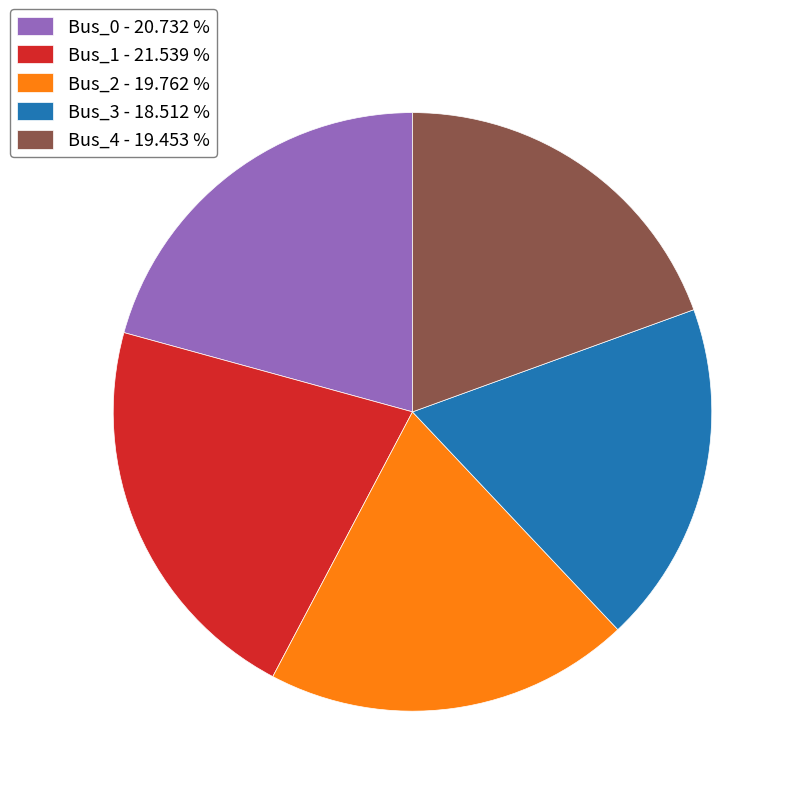

Do Bus_1 and Bus_2 together represent more than half of the pie?

No